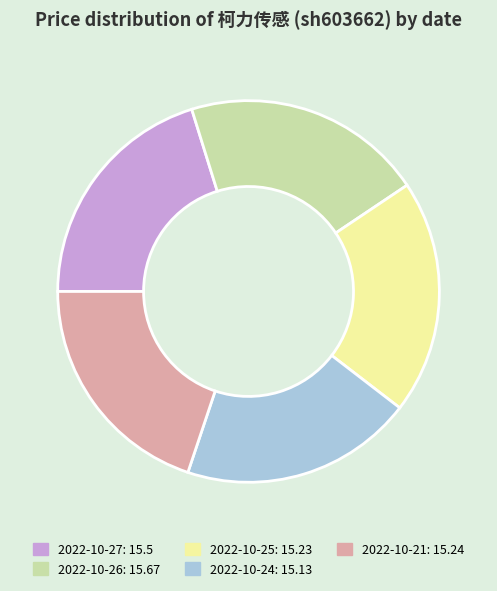

Is the sum of 2022-10-27 and 2022-10-21 greater than half?

No